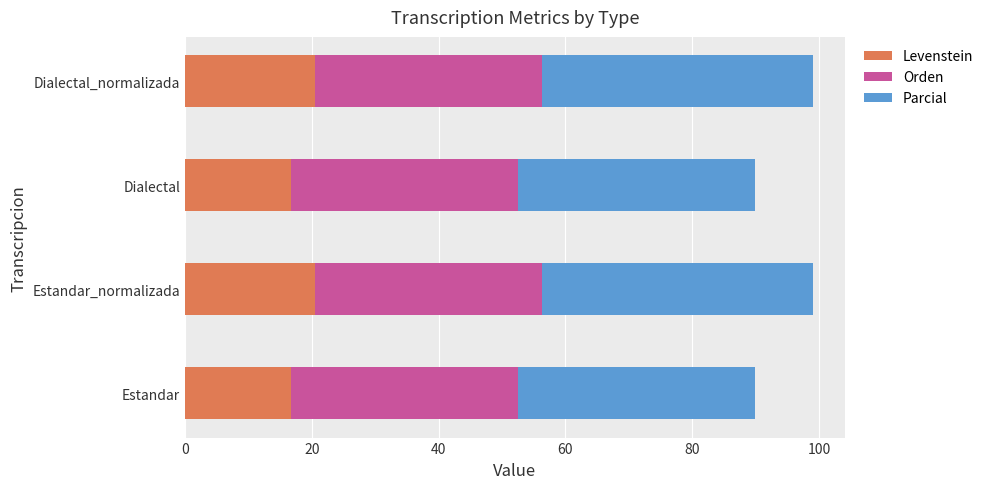

What is the approximate value of Levenstein at Dialectal_normalizada?

20.5